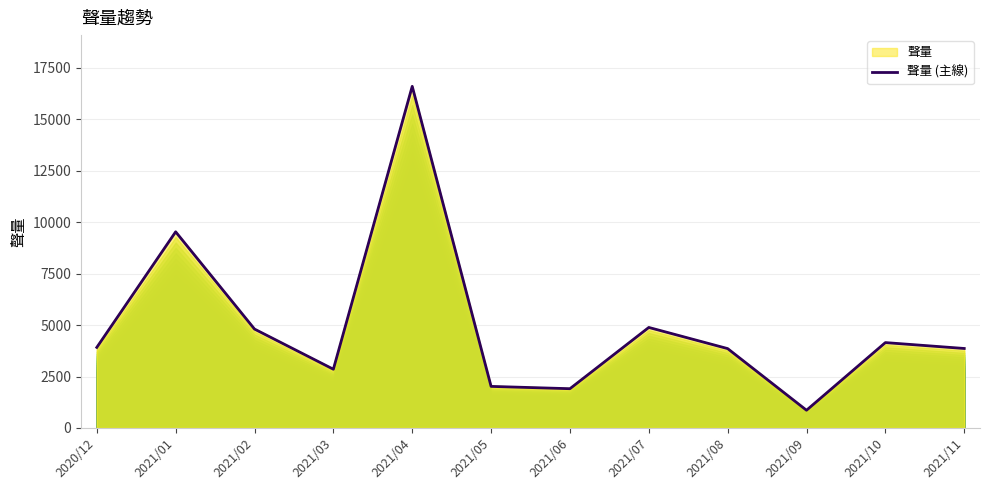

List the labels in order of value, smallest first.

2021/09, 2021/06, 2021/05, 2021/03, 2021/08, 2021/11, 2020/12, 2021/10, 2021/02, 2021/07, 2021/01, 2021/04